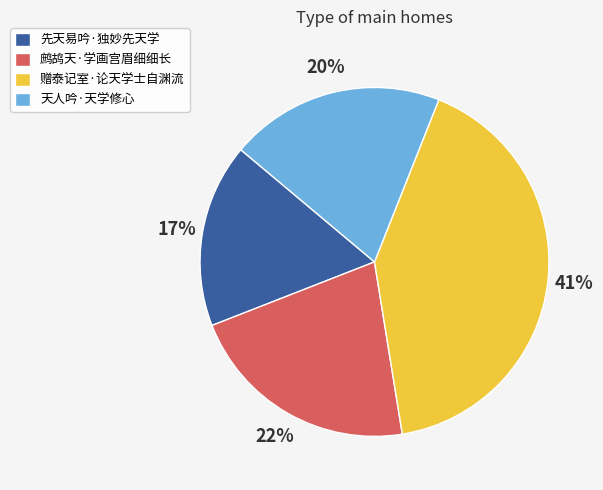

Is the sum of 先天易吟·独妙先天学 and 鹧鸪天·学画宫眉细细长 greater than half?

No